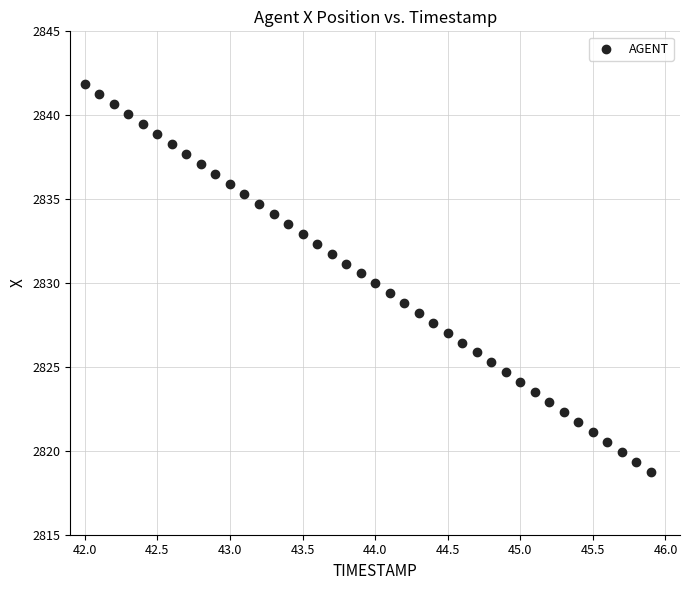

What is the range of Y values (max minus min)?

23.1